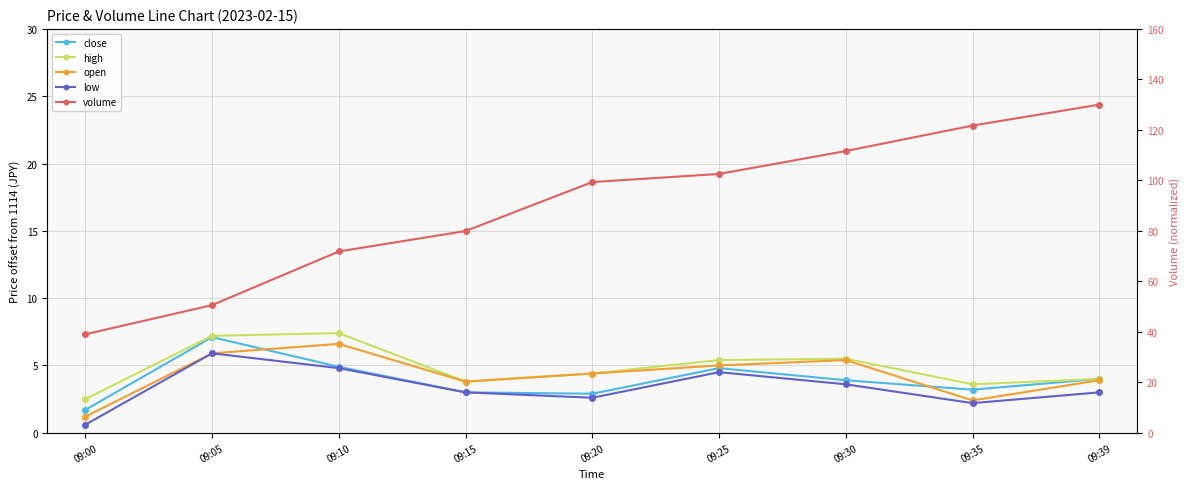

Which series has the widest spread of values?

volume